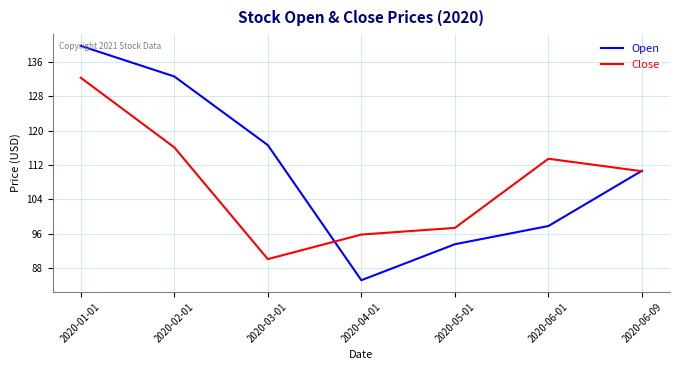

How many values in the Close series are below 110?

3